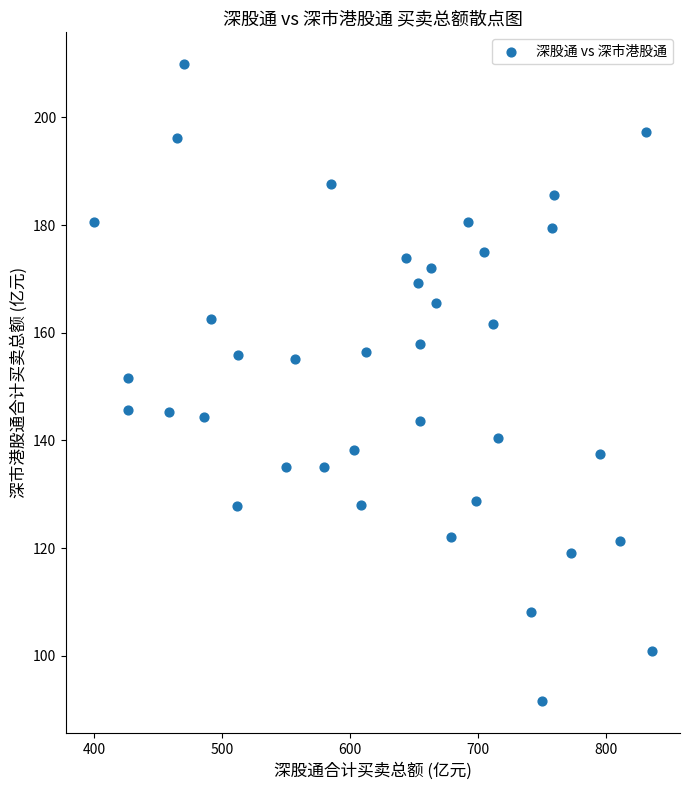

What is the range of X values (max minus min)?

436.4